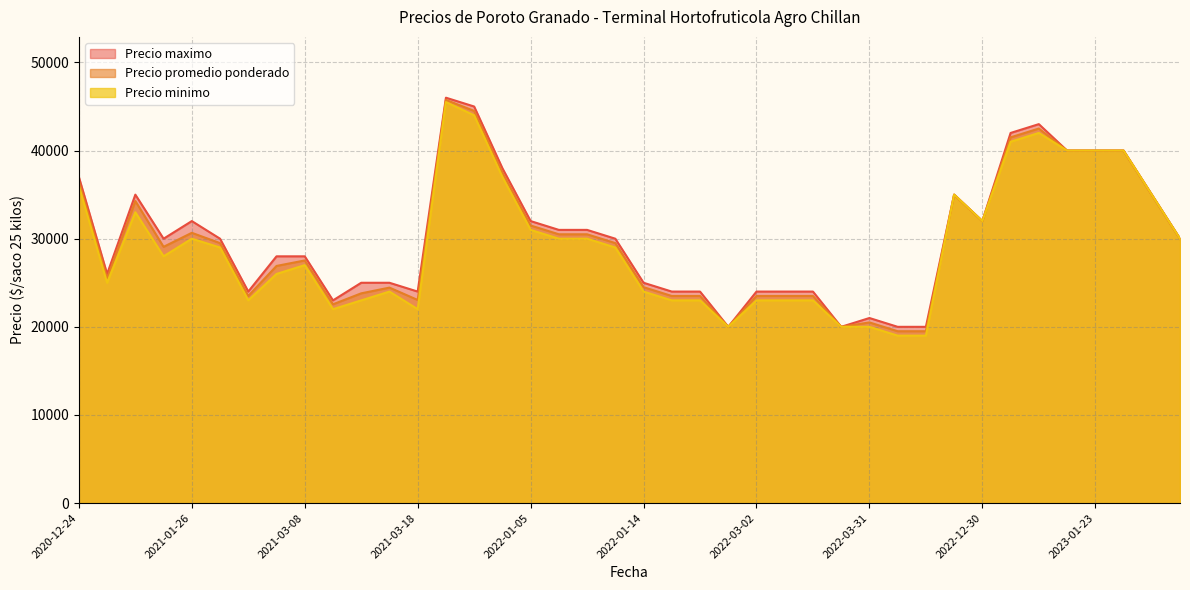

True or false: Precio maximo has more than 1 points higher than both neighbors.

True